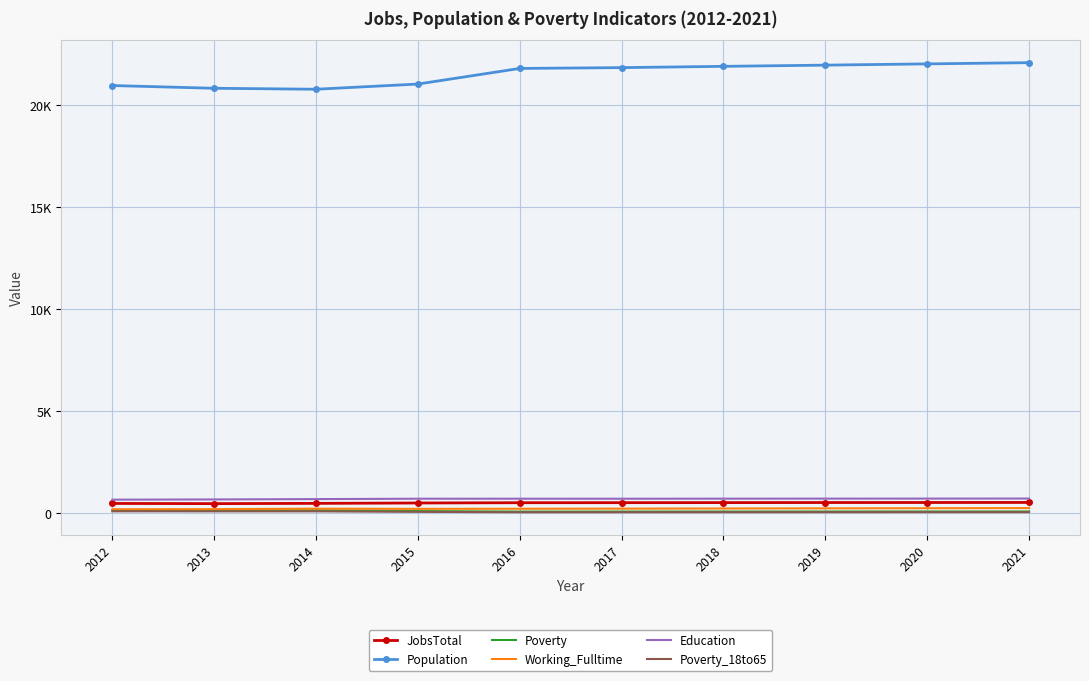

What is the highest value of the Working_Fulltime series?

255